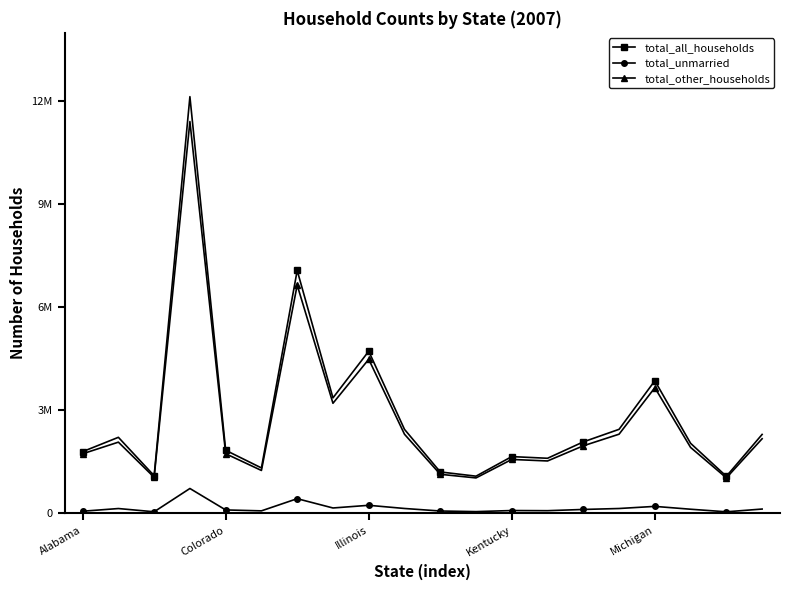

What are all the series names shown in the legend?

total_all_households, total_unmarried, total_other_households